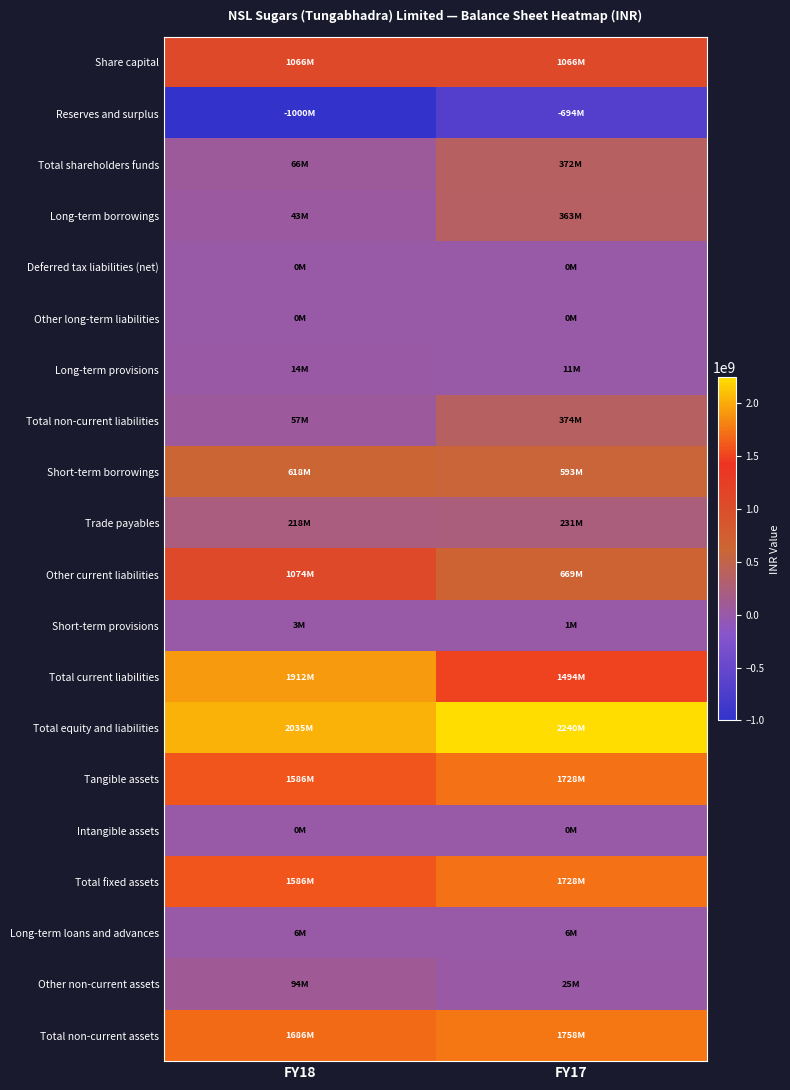

What is the difference between the highest and lowest values at FY18?

3035049000